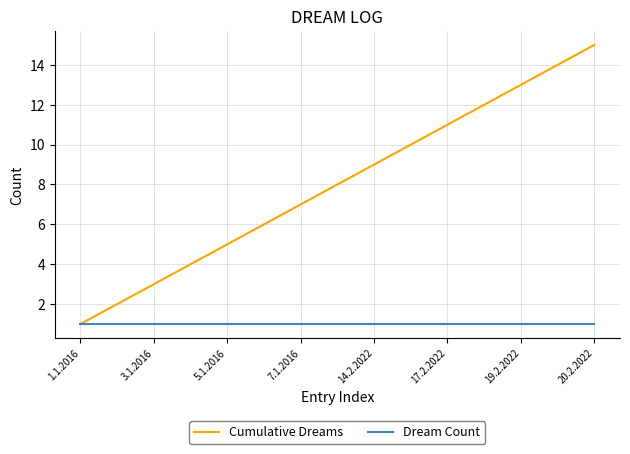

Which series has the largest total across all categories?

Cumulative Dreams